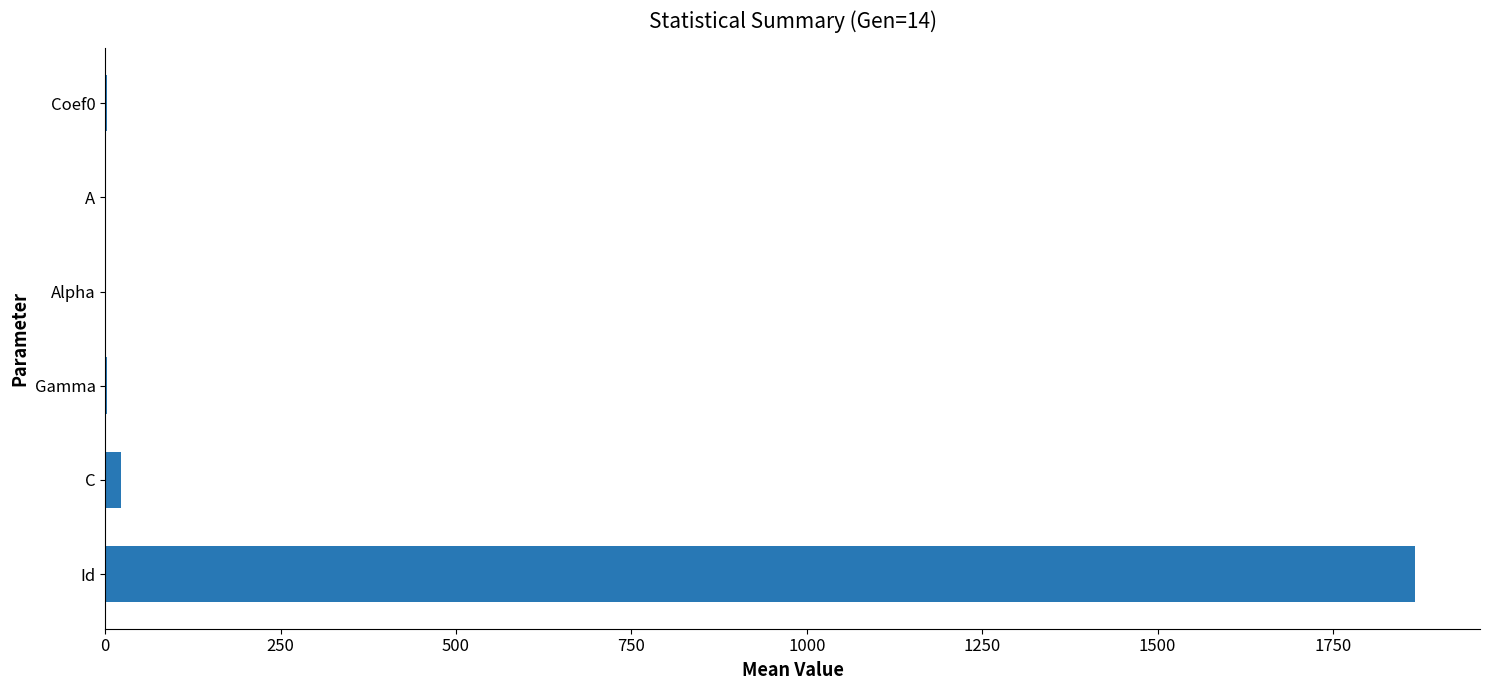

What is the greatest value displayed?

1866.2